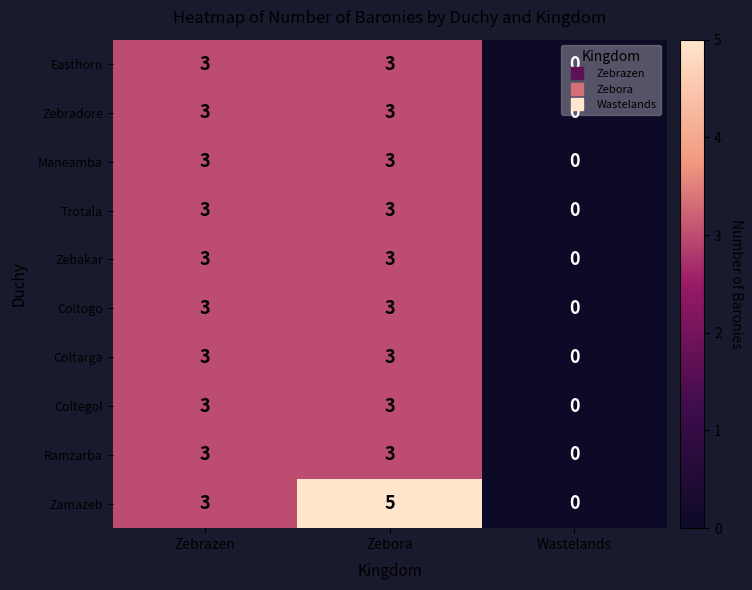

What is the sum of all Ramzarba values?

6